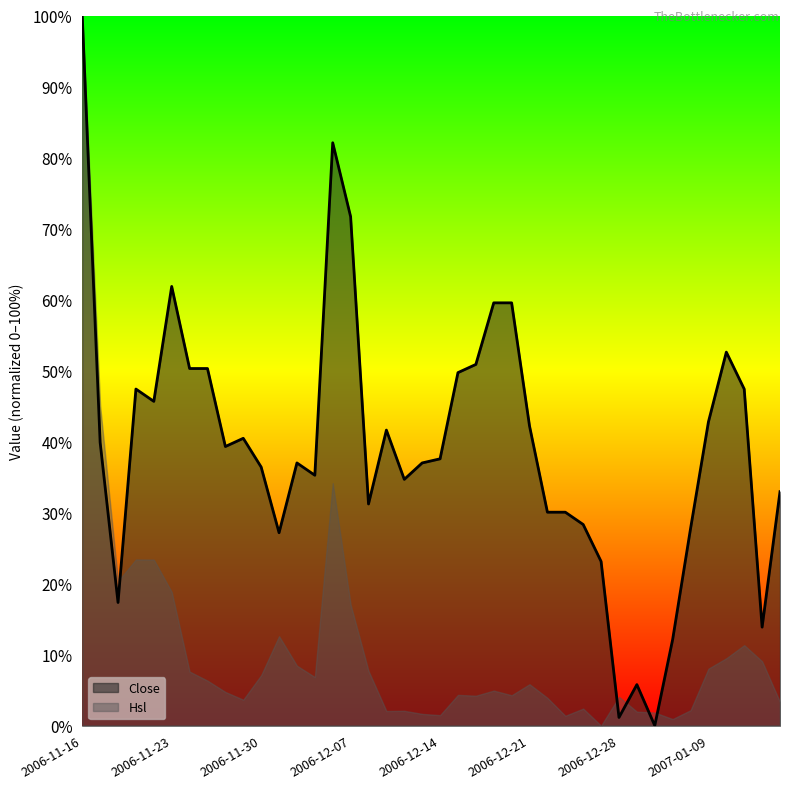

Between 2007-01-10 and 2006-12-11, which is larger?

2007-01-10